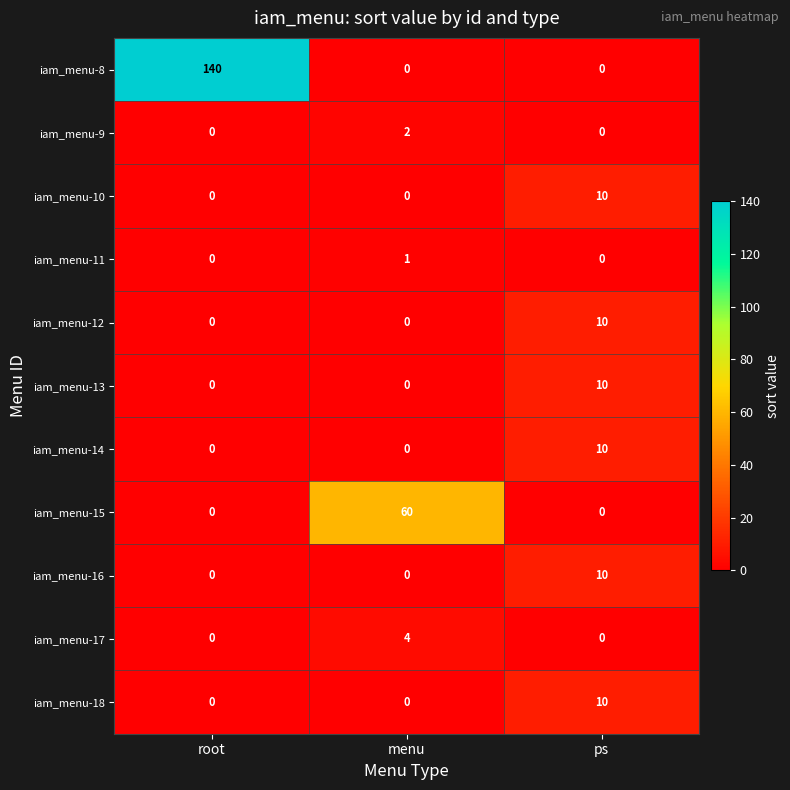

Which series has the largest total across all categories?

iam_menu-8